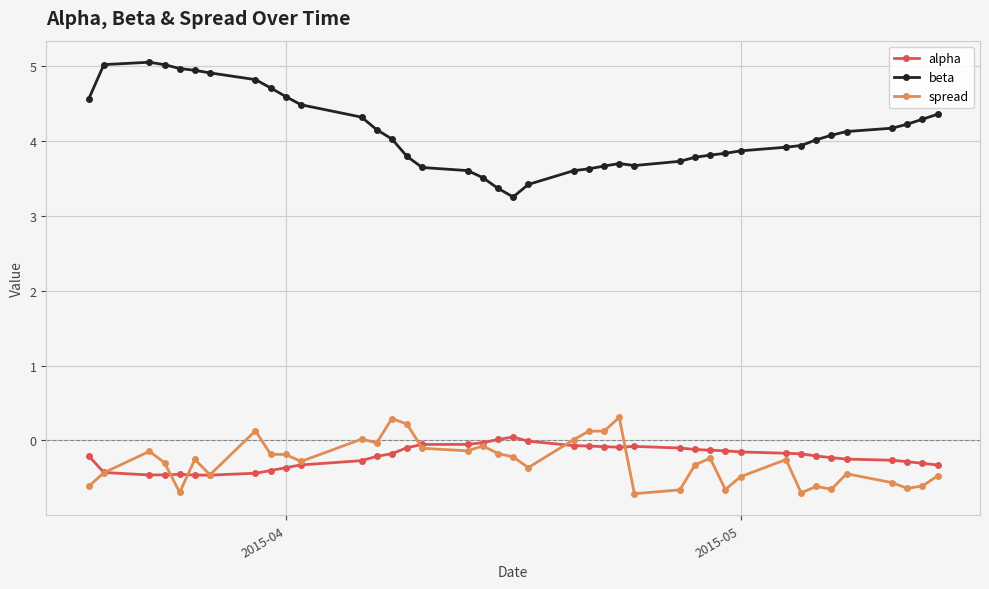

What is the difference between the second highest and minimum values in the beta series?

1.8